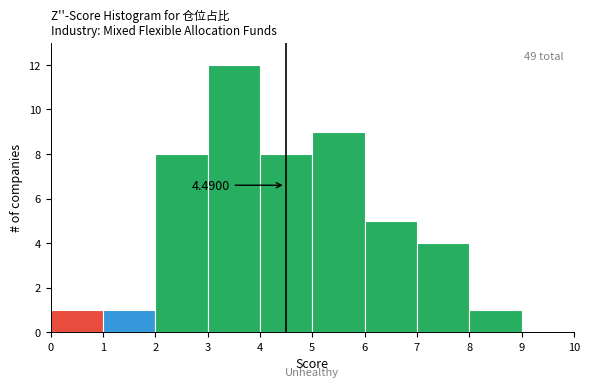

Over which range of the x-axis is the bar tallest?

3 to 4